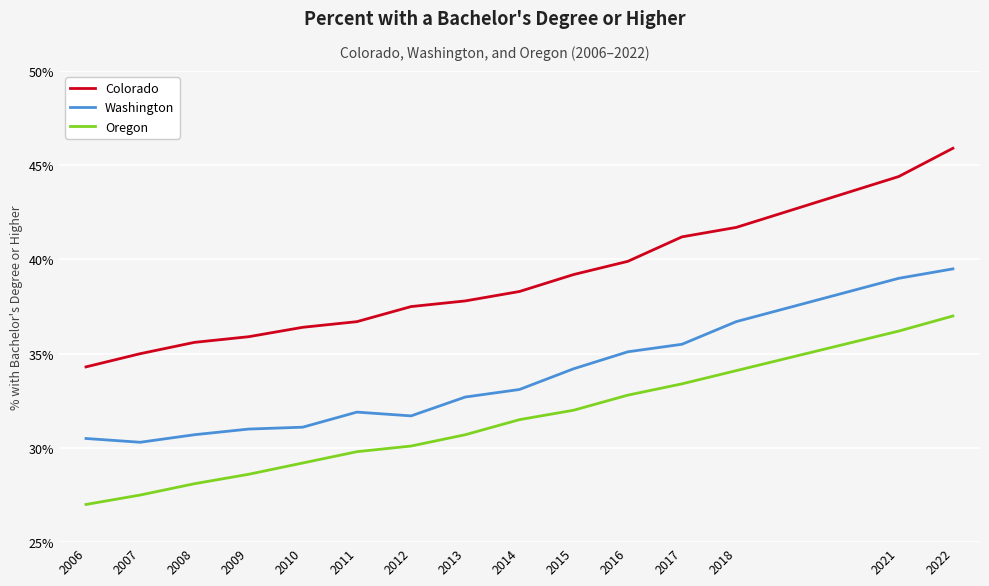

True or false: Washington has a value of 56.0 at 2011.

False